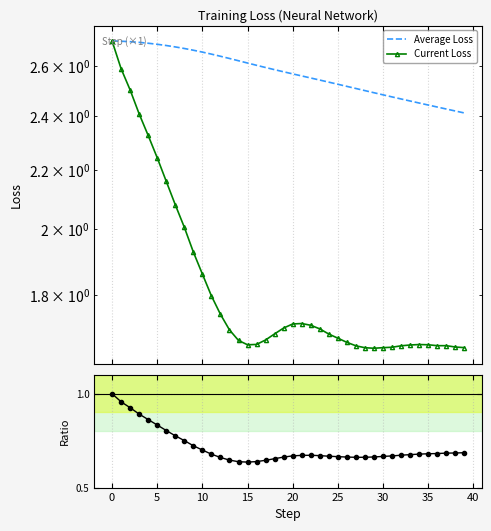

How many Ratio (Current/Average) values are between 0 and 1?

40